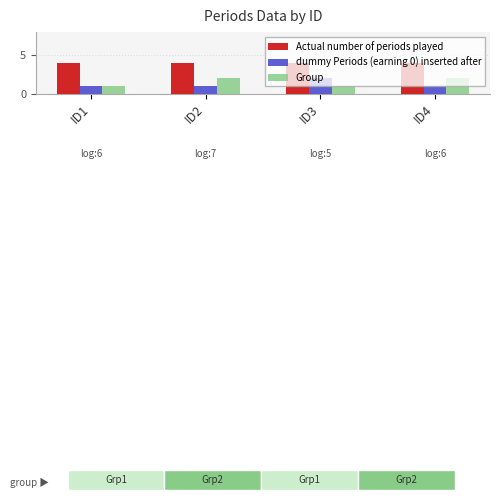

What is the sum of the dummy Periods (earning 0) inserted after values at ID1 and ID2?

2